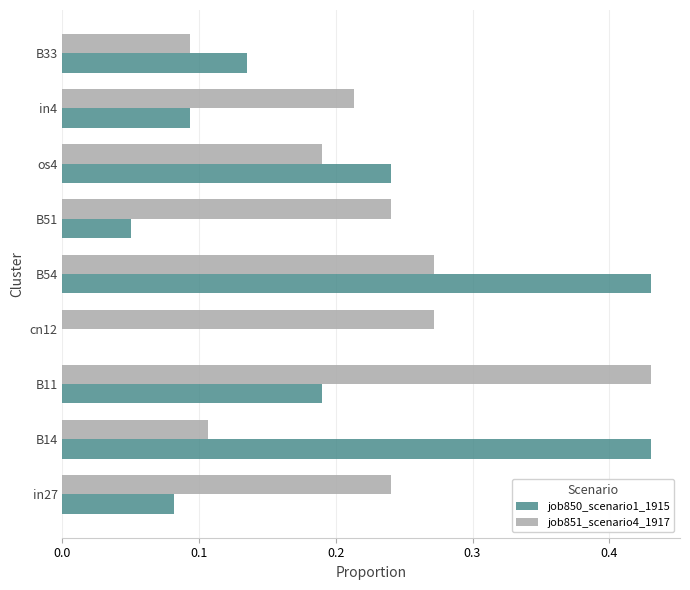

The value of job850_scenario1_1915 at cn12 is 0.0. True or false?

True